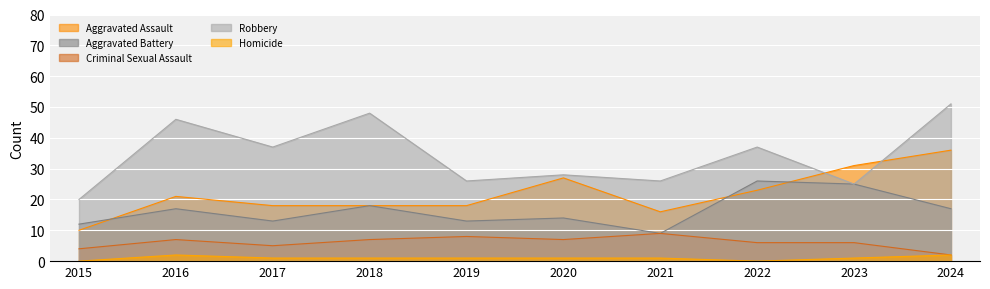

At which label does Robbery first exceed 37?

2016